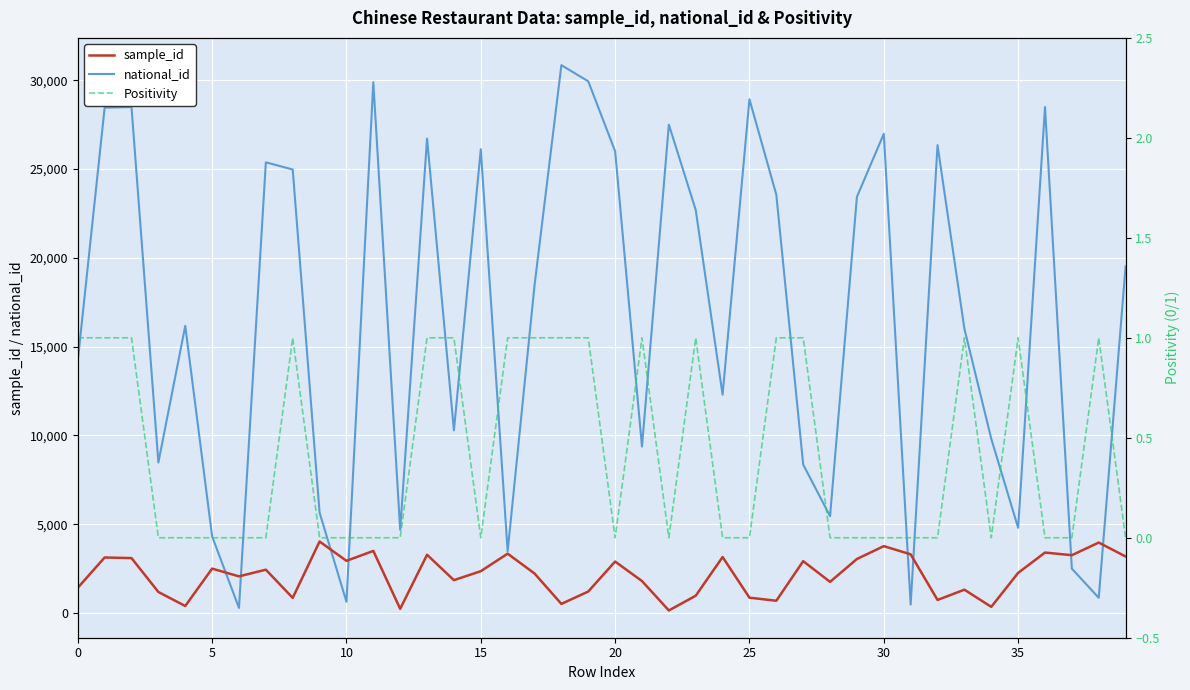

Reading left to right, what are all the values shown in this chart?

sample_id: 1419	3124	3090	1182	392	2497	2062	2437	851	4023	2936	3494	235	3277	1848	2353	3339	2224	511	1208	2895	1797	142	971	3149	861	689	2918	1752	3040	3763	3302	735	1311	345	2256	3402	3253	3965	3180
national_id: 14202	28452	28484	8473	16164	4313	282	25373	24969	5649	632	29882	4682	26711	10281	26109	3472	18443	30844	29934	25998	9367	27496	22691	12289	28922	23545	8356	5451	23430	26977	474	26341	16002	9810	4796	28486	2497	853	19509
Positivity: 1	1	1	0	0	0	0	0	1	0	0	0	0	1	1	0	1	1	1	1	0	1	0	1	0	0	1	1	0	0	0	0	0	1	0	1	0	0	1	0